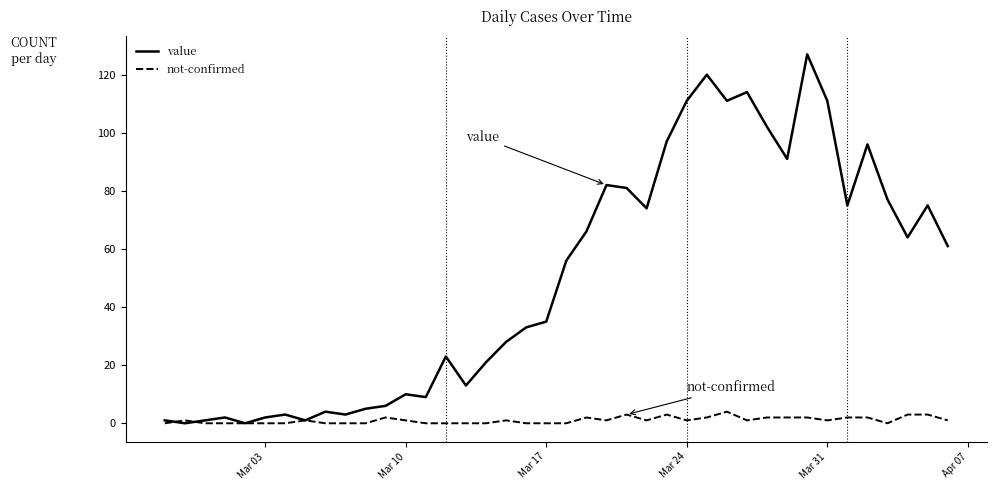

Which series has the largest total across all categories?

value